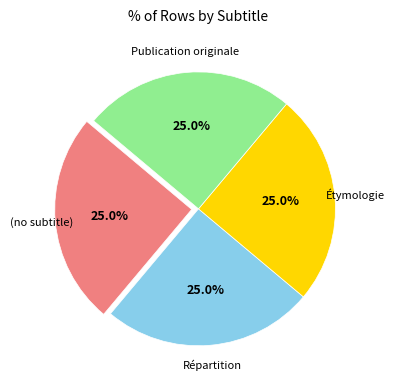

Does any single category account for the majority?

No